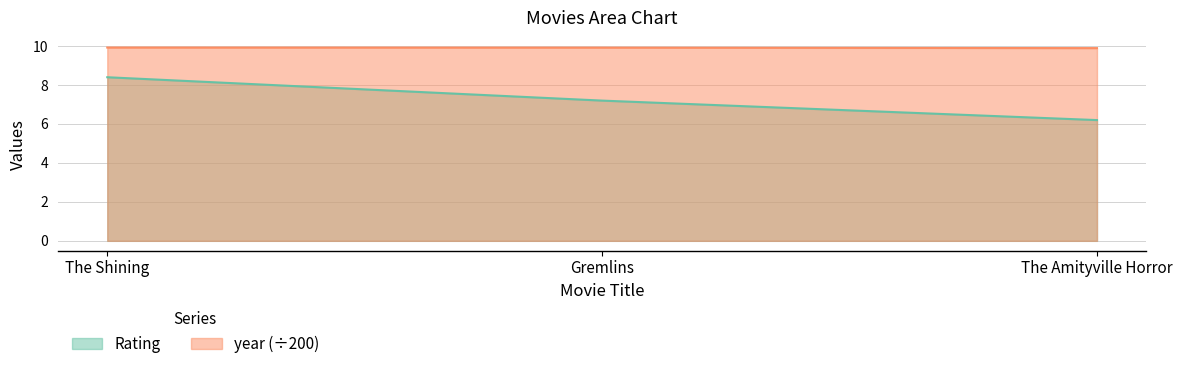

What is the label of the 3rd point from the right?

The Shining